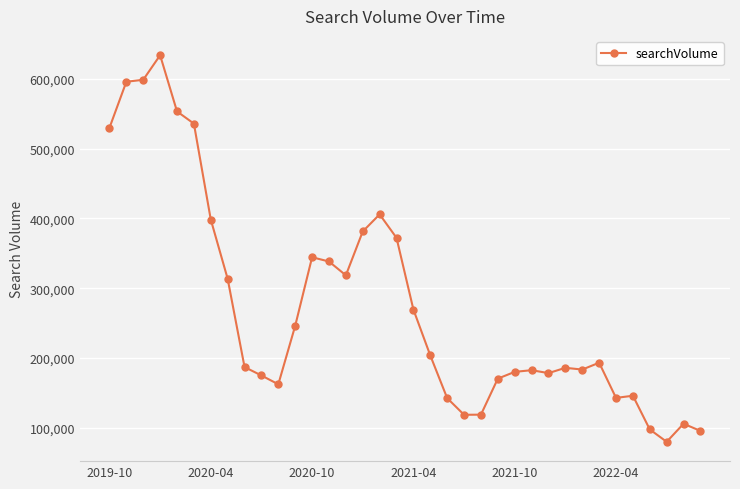

What is the sum of all values?

9886200